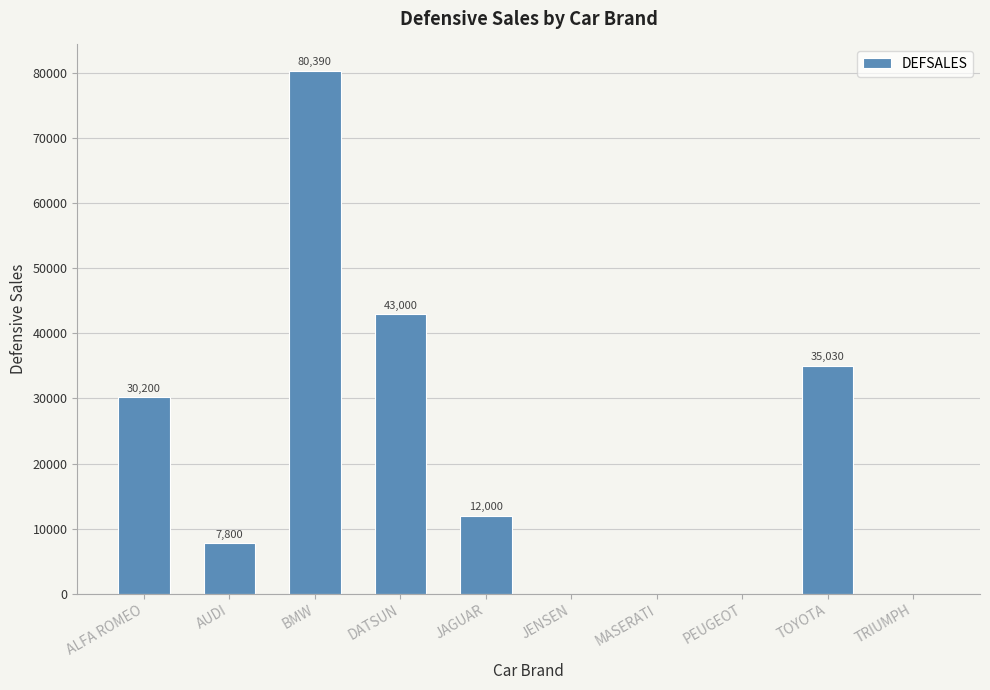

Reading left to right, extract all data points from this chart.

ALFA ROMEO=30200	AUDI=7800	BMW=80390	DATSUN=43000	JAGUAR=12000	JENSEN=0	MASERATI=0	PEUGEOT=0	TOYOTA=35030	TRIUMPH=0